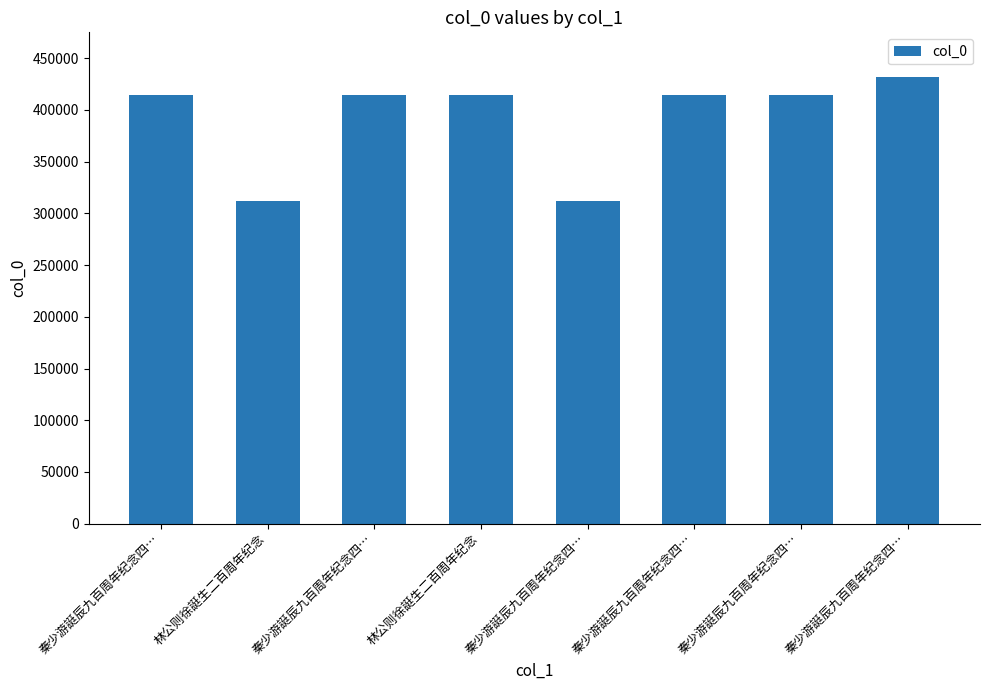

List the labels in order of value, largest first.

秦少游誔辰九百周年纪念四…, 秦少游誔辰九百周年纪念四…, 秦少游誔辰九百周年纪念四…, 秦少游誔辰九百周年纪念四…, 秦少游誔辰九百周年纪念四…, 林公则徐誔生二百周年纪念, 秦少游誔辰九百周年纪念四…, 林公则徐誔生二百周年纪念